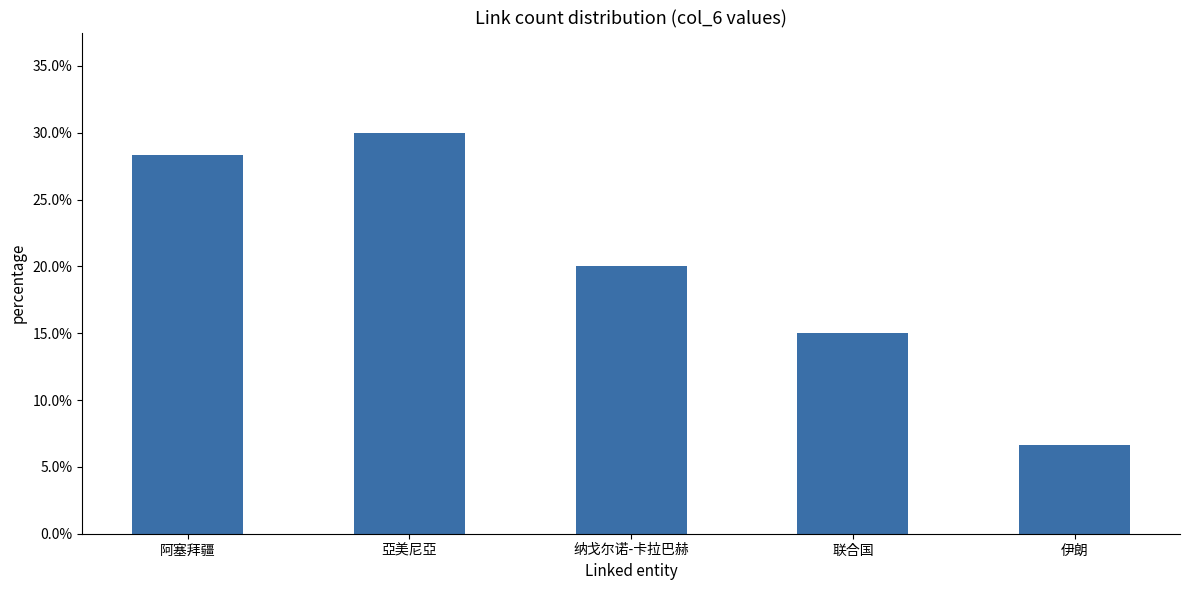

How many values are between 0 and 1?

5